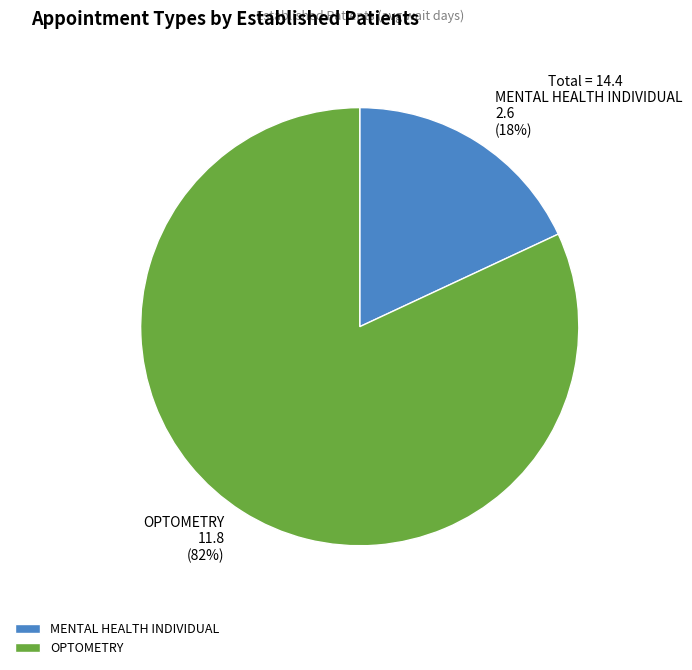

What percentage is the MENTAL HEALTH INDIVIDUAL slice, to the nearest percent?

18%